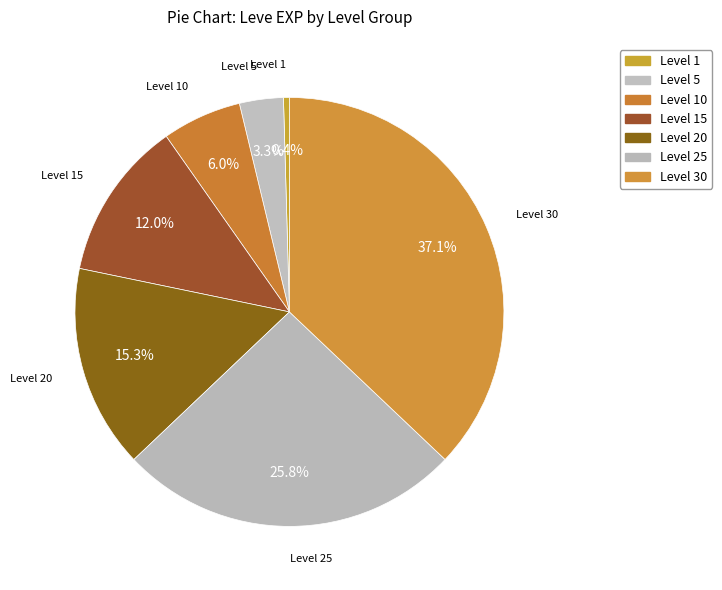

How many segments does this pie chart have?

7